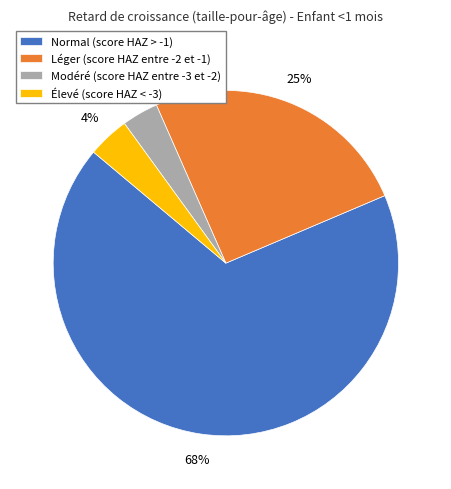

What percentage is the Léger (score HAZ entre -2 et -1) slice, to the nearest percent?

25%